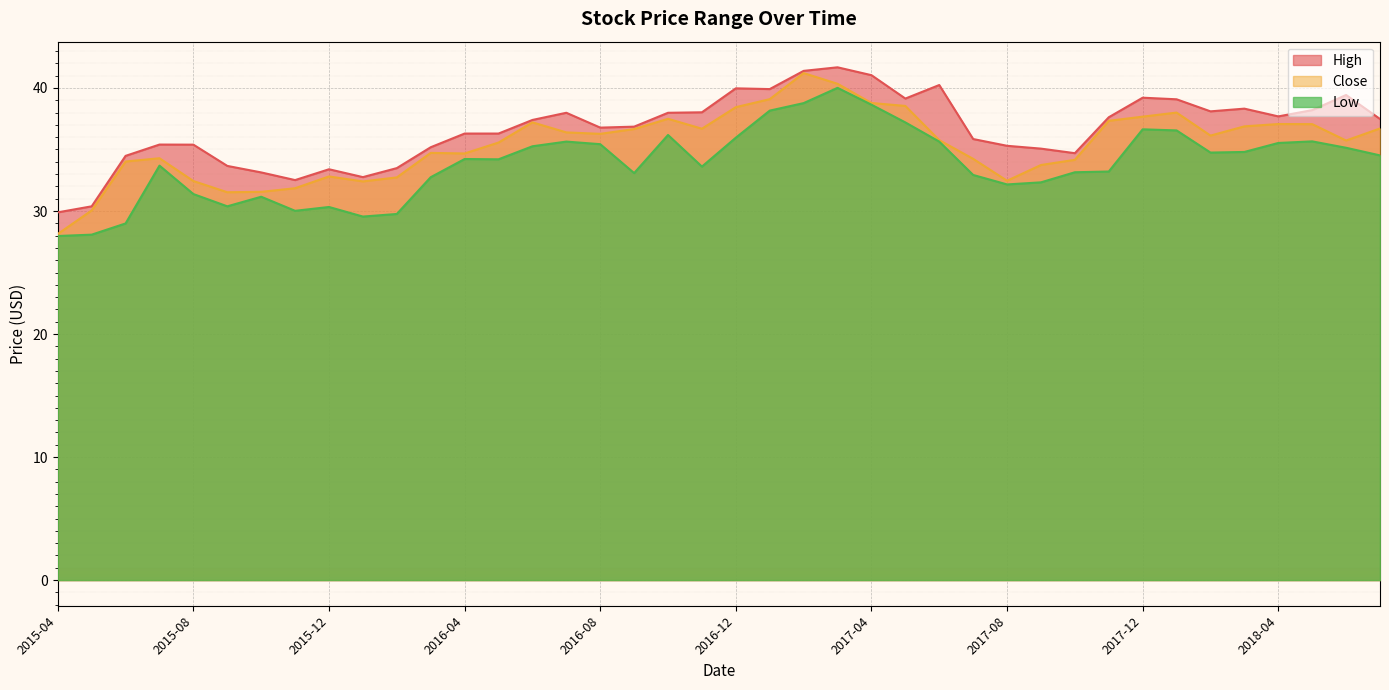

In Close, how many points are higher than both neighbors (excluding endpoints)?

8